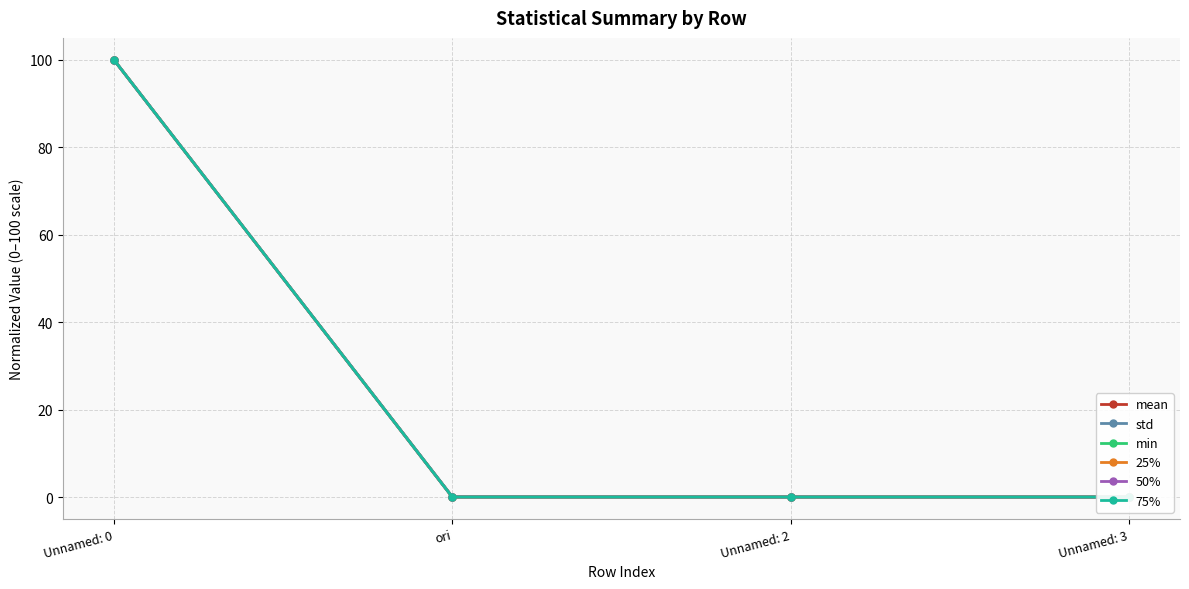

What is the total value across all series at Unnamed: 0?

600.0